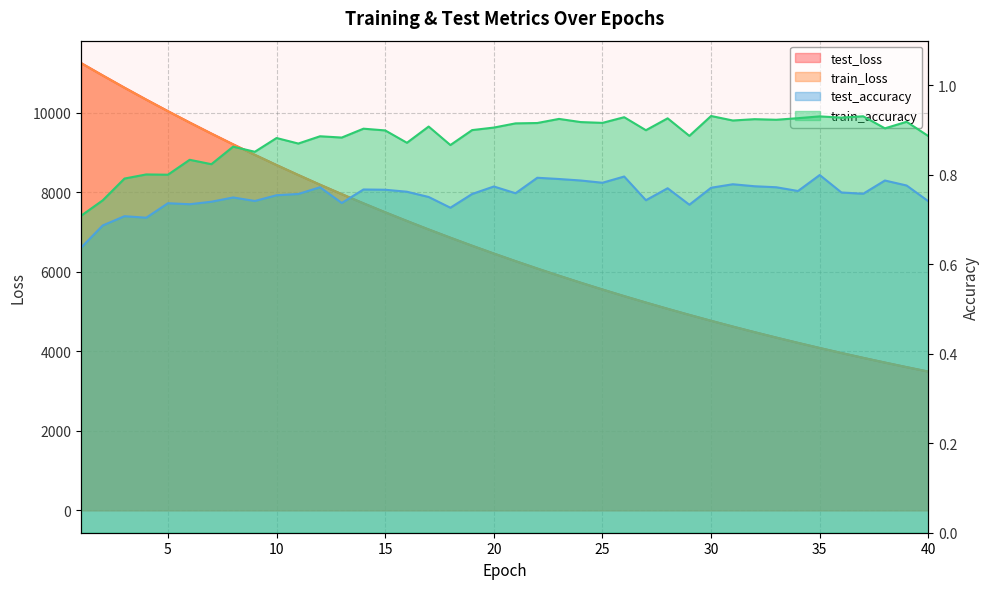

What is the value of the test_loss point at the 12th from the left?

8195.6